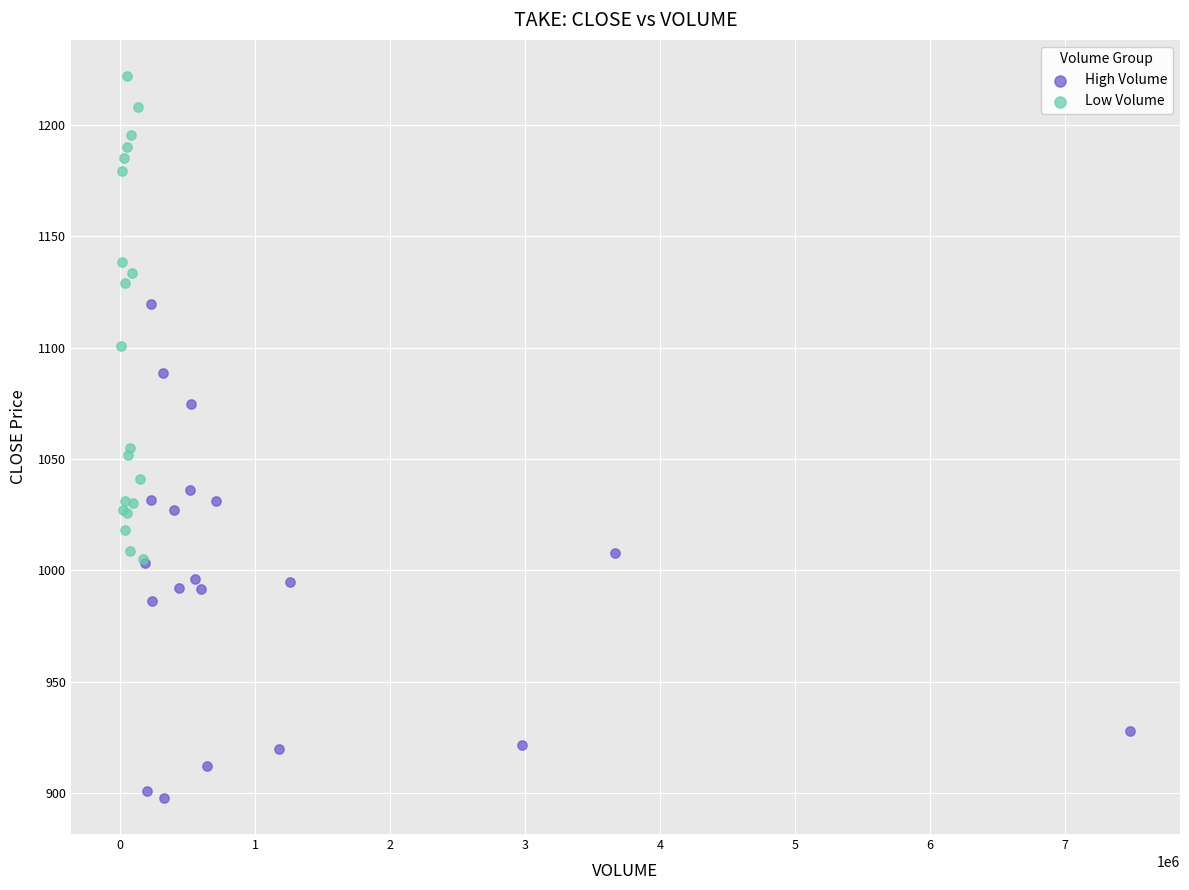

Which series contains the lowest Y value?

High Volume